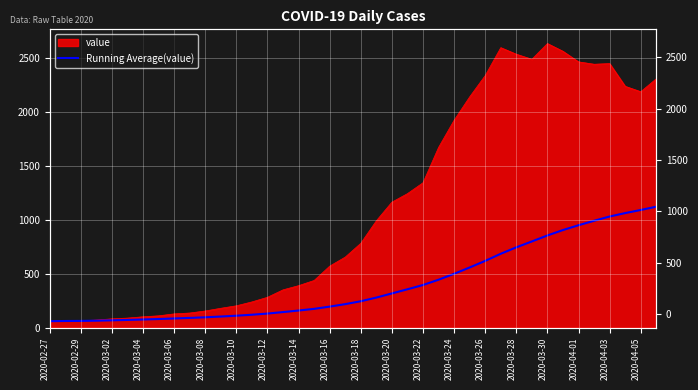

What is the difference between the values at 2020-03-24 and 32?

735.7